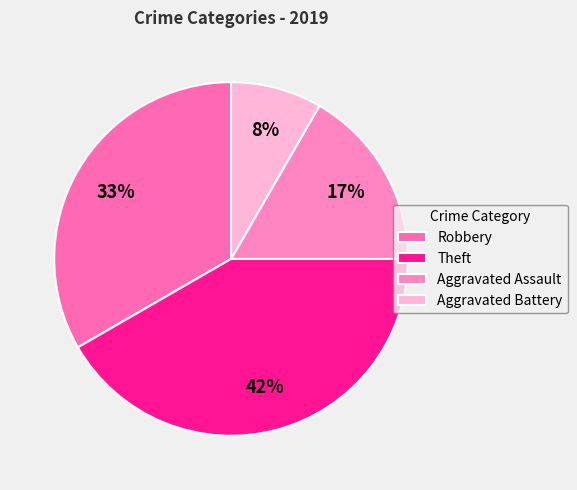

Does any single category account for the majority?

No